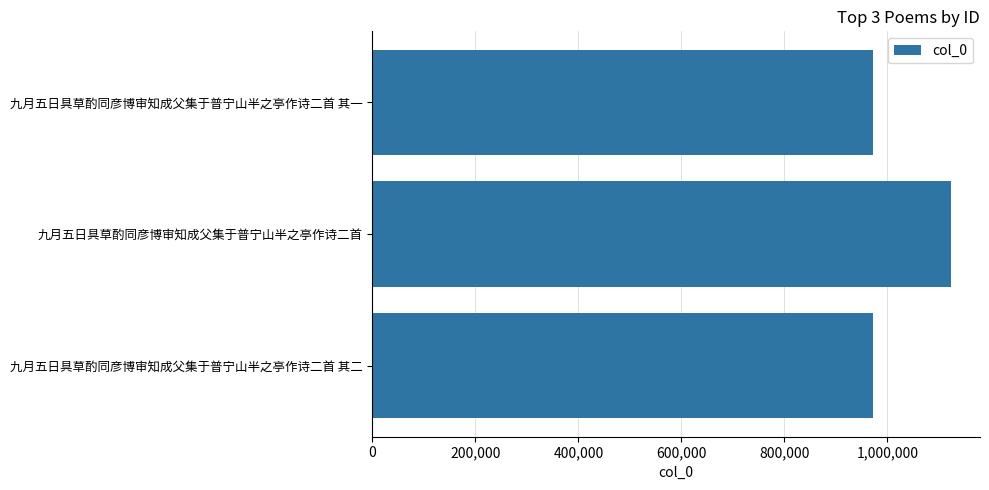

The value at 九月五日具草酌同彦博审知成父集于普宁山半之亭作诗二首 其一 is 972072. True or false?

True